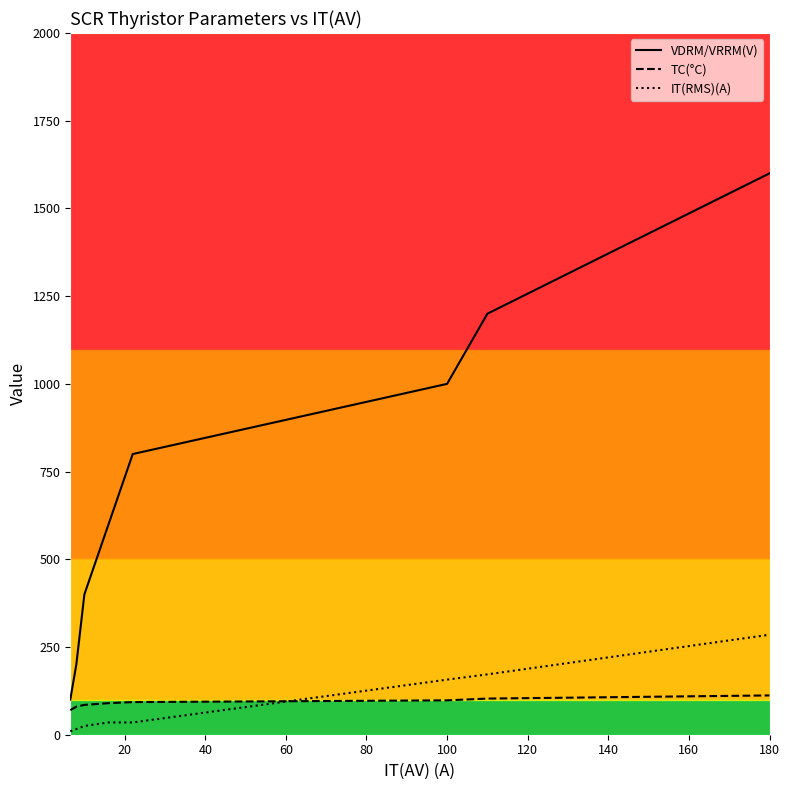

What is the highest value of the TC(°C) series?

112